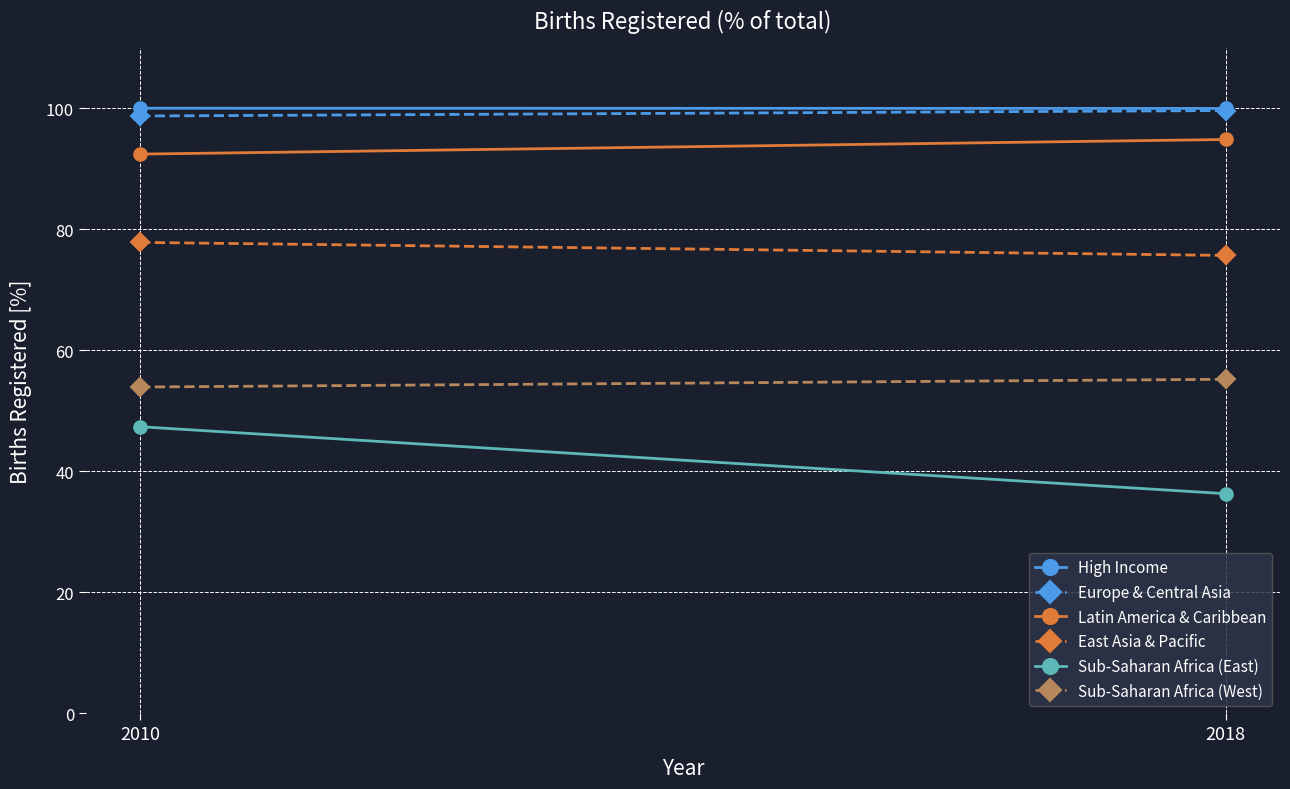

What are all the series names shown in the legend?

High Income, Europe & Central Asia, Latin America & Caribbean, East Asia & Pacific, Sub-Saharan Africa (East), Sub-Saharan Africa (West)